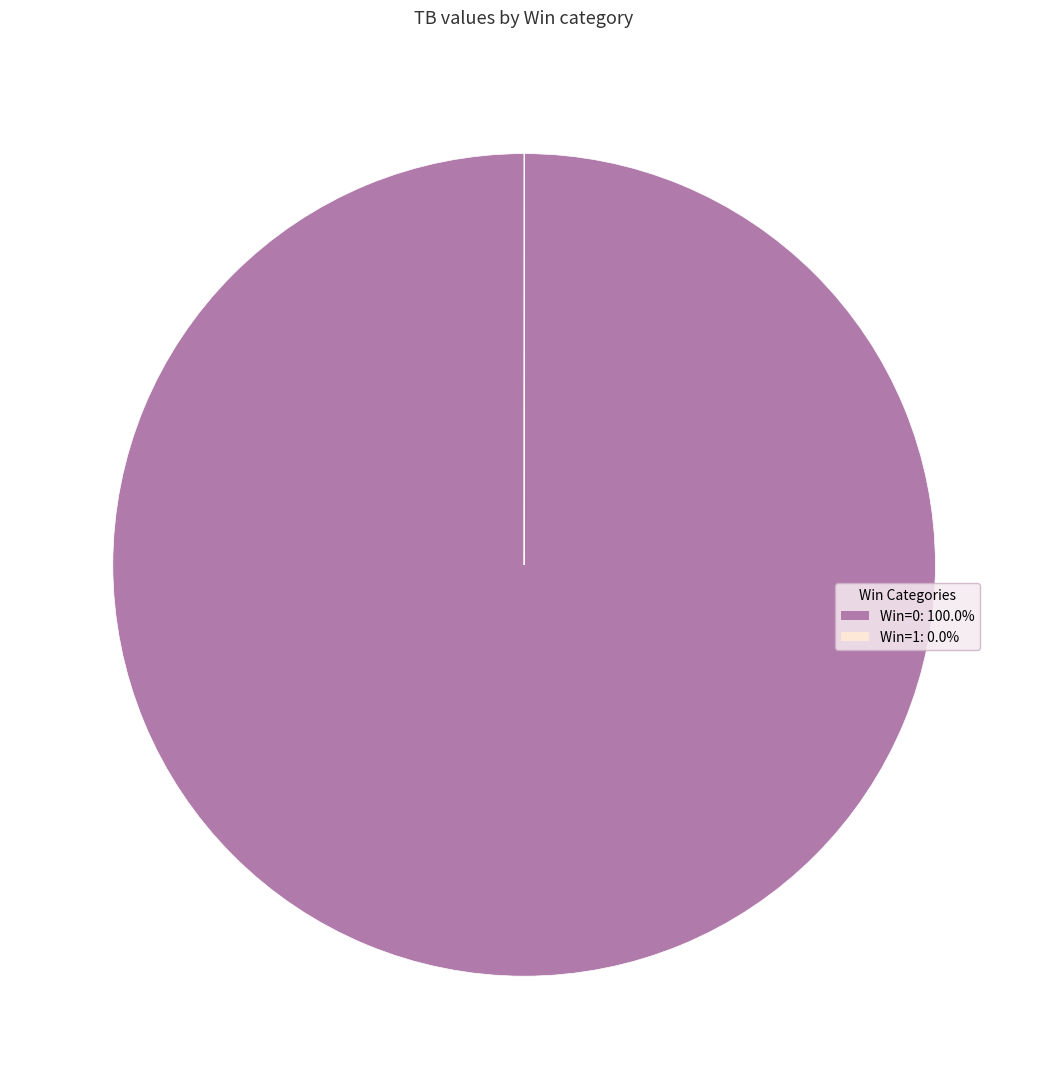

Is there a majority slice in this chart?

Yes